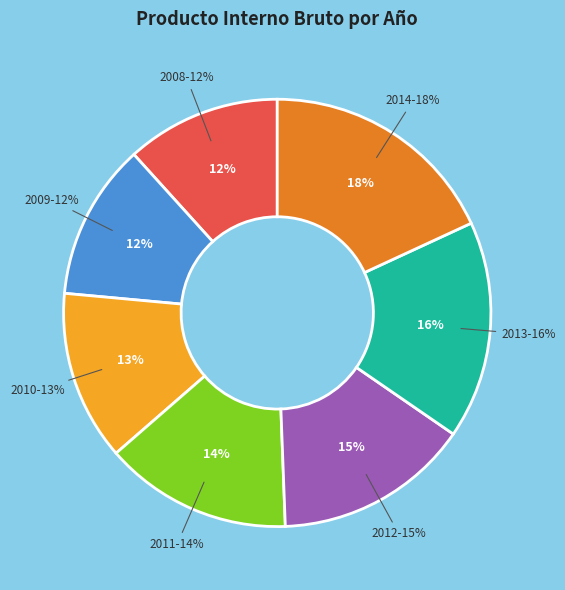

Is 2008 the majority of the pie?

No